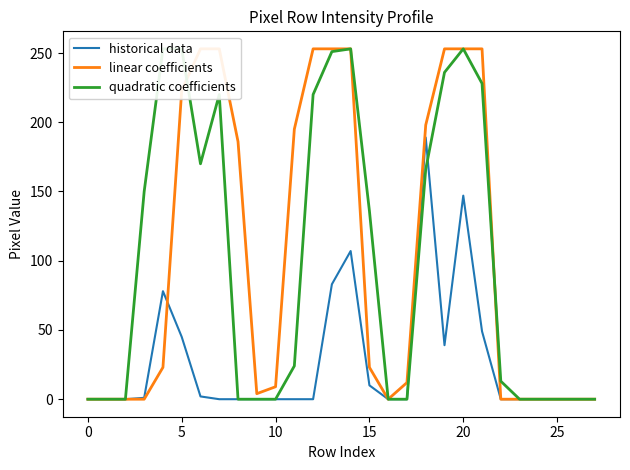

How many values in the linear coefficients series are below 23?

14